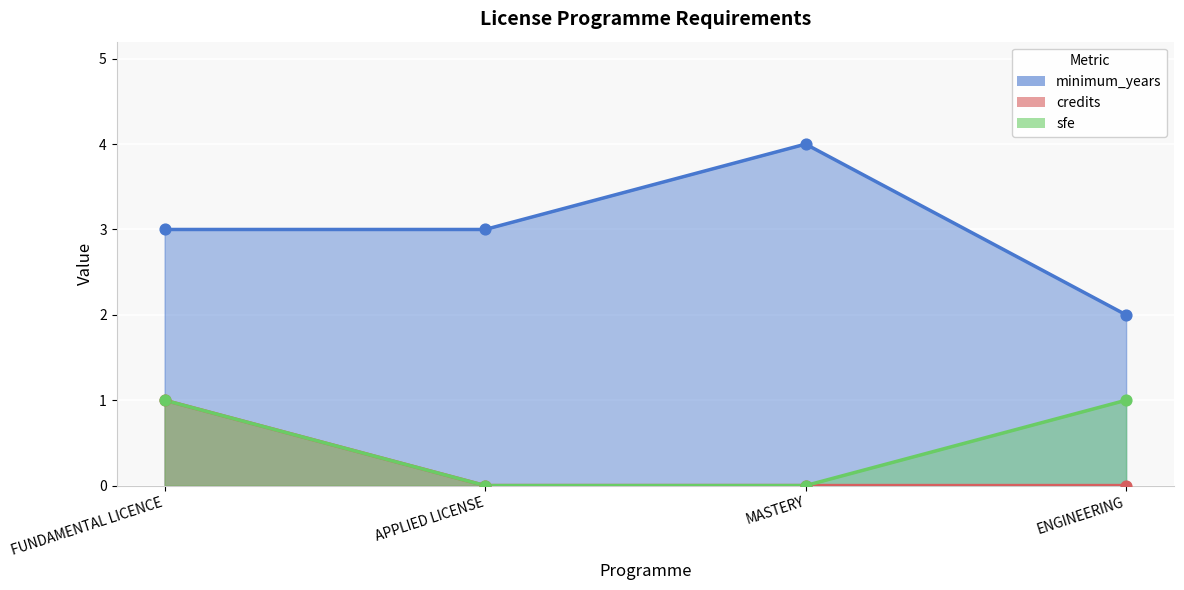

At which category is the sum across all series the highest?

FUNDAMENTAL LICENCE